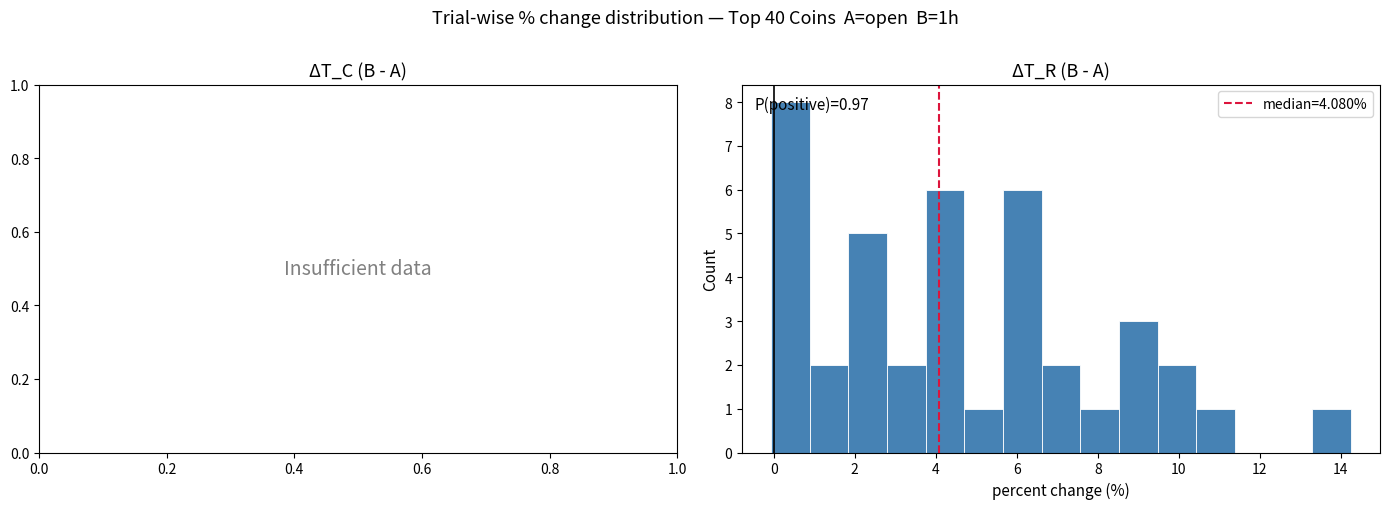

Over which range of the x-axis is the bar tallest?

0.0 to 0.8